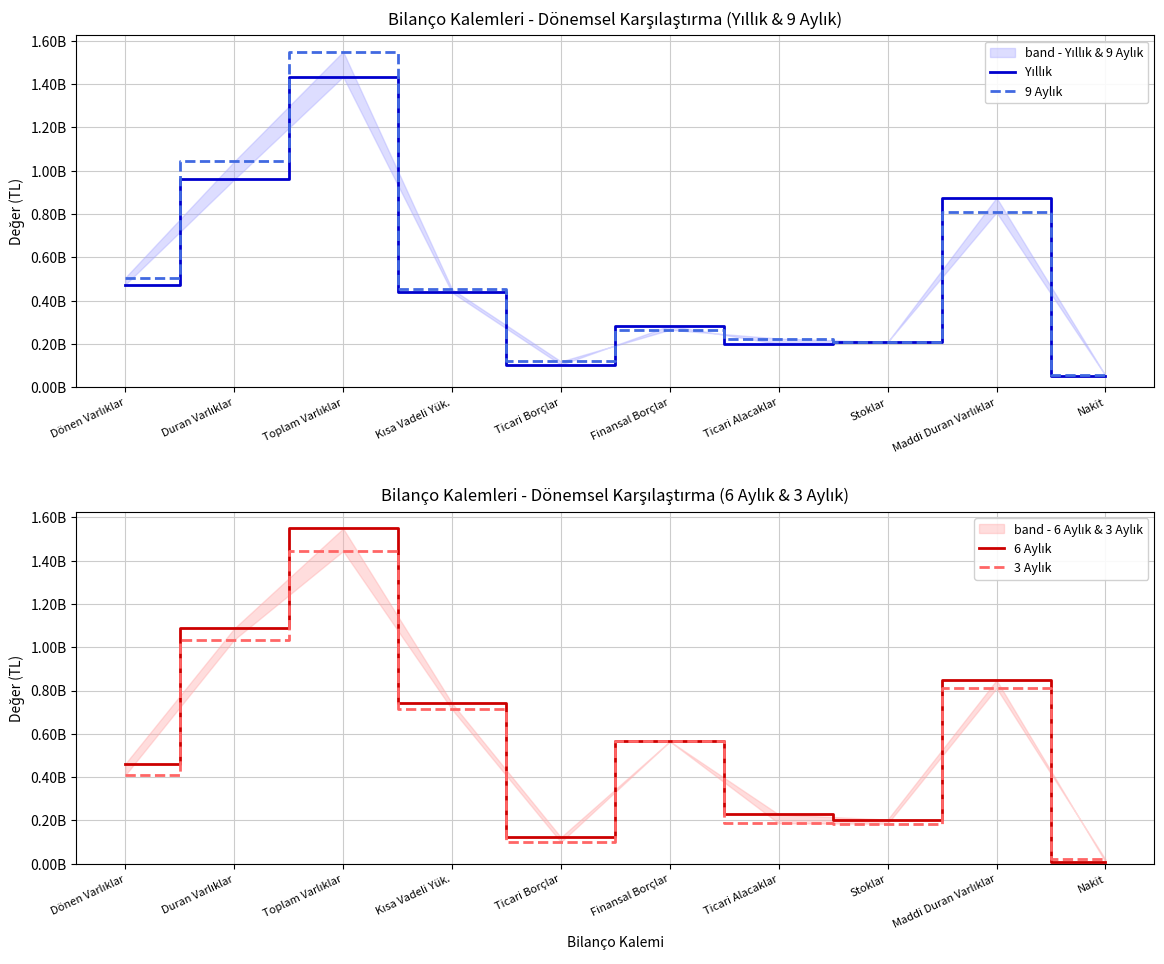

Between Ticari Alacaklar and Kısa Vadeli Yük., which is larger?

Kısa Vadeli Yük.